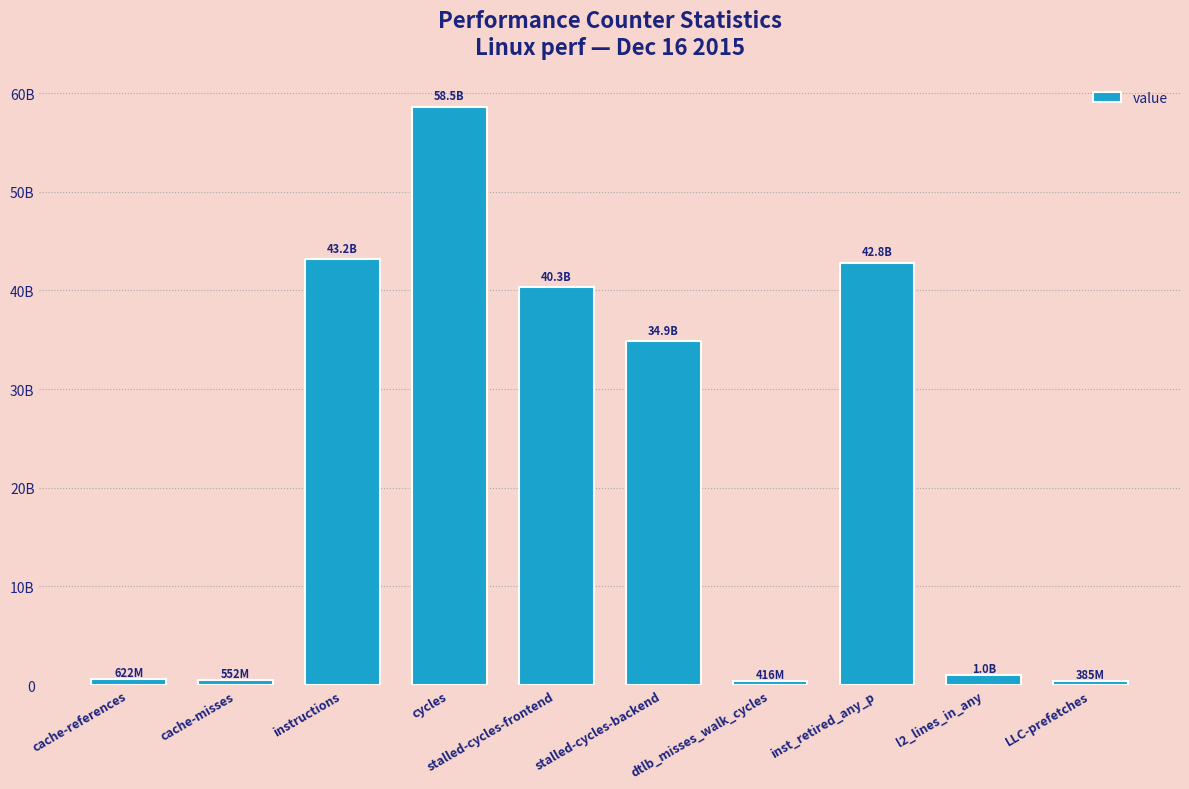

Between l2_lines_in_any and cache-misses, which is larger?

l2_lines_in_any